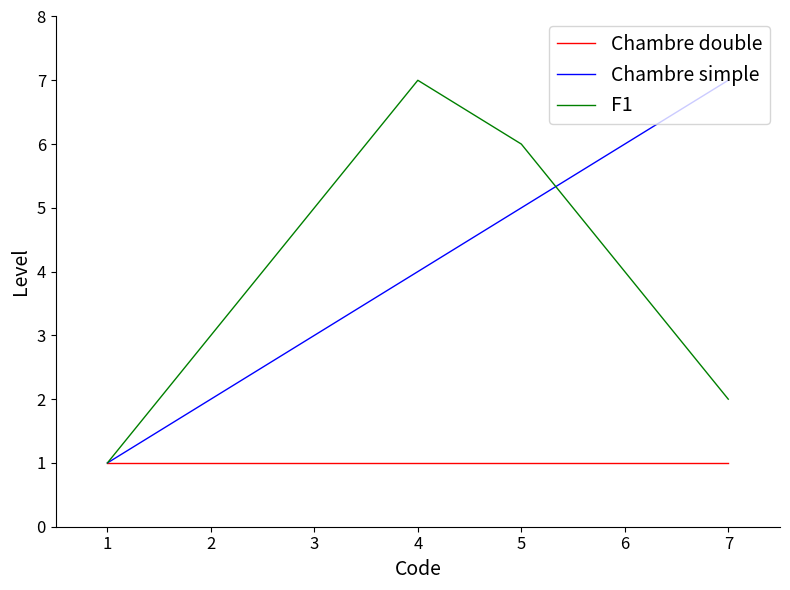

Is it true that Chambre simple equals 5 at 5?

True